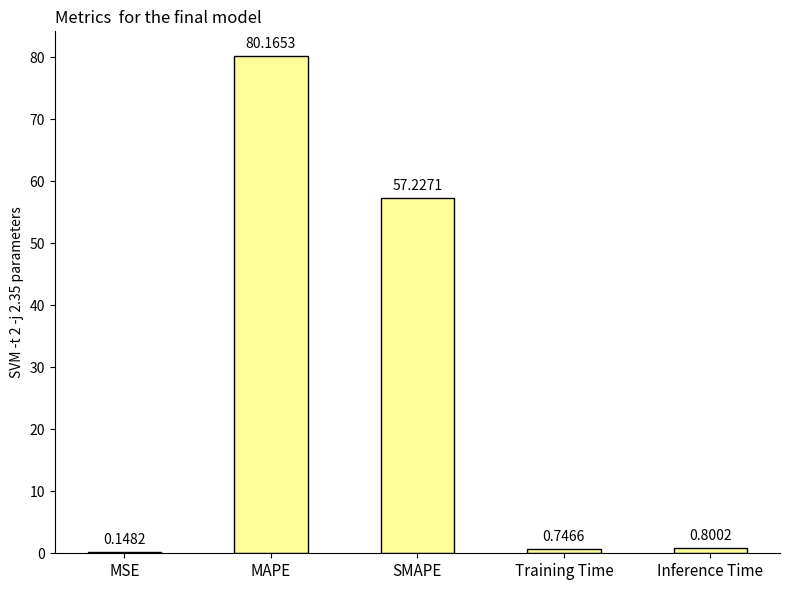

Which has a higher value, Training Time or Inference Time?

Inference Time